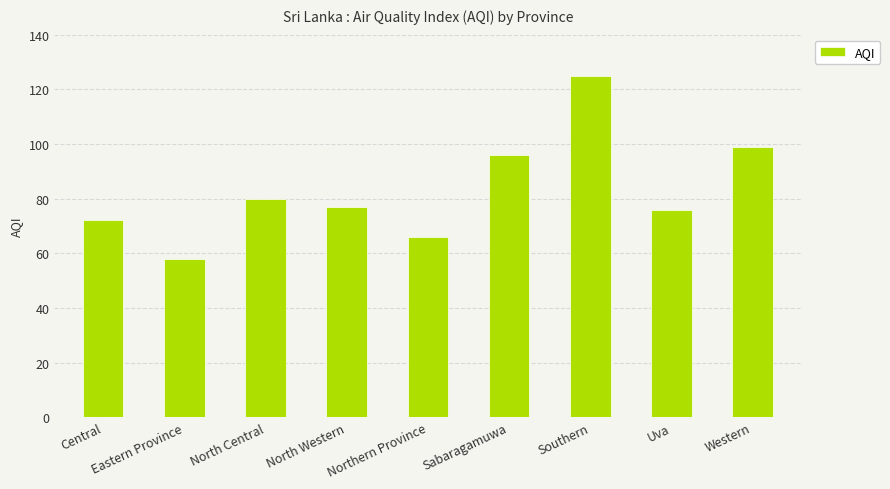

How many categories are shown in the chart?

9